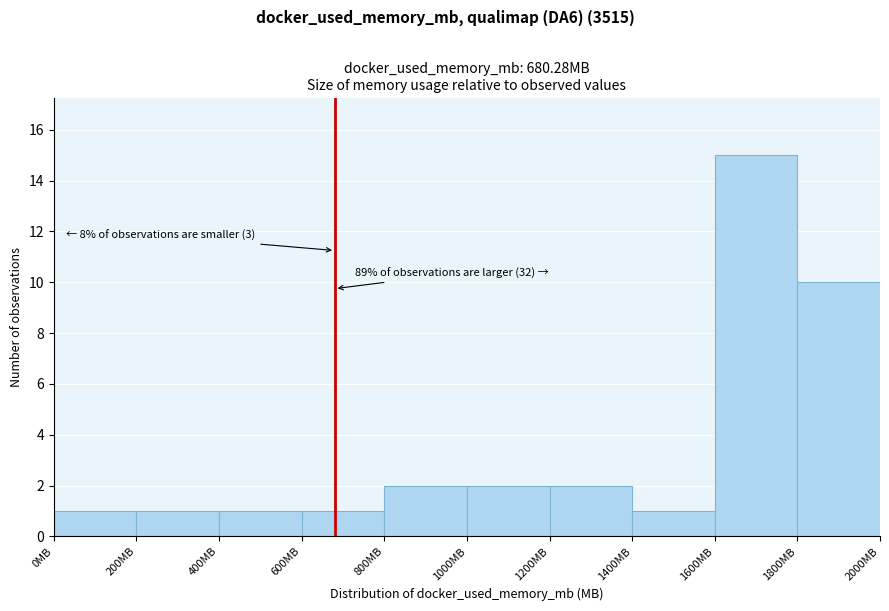

Over which range of the x-axis is the bar tallest?

1600 to 1800